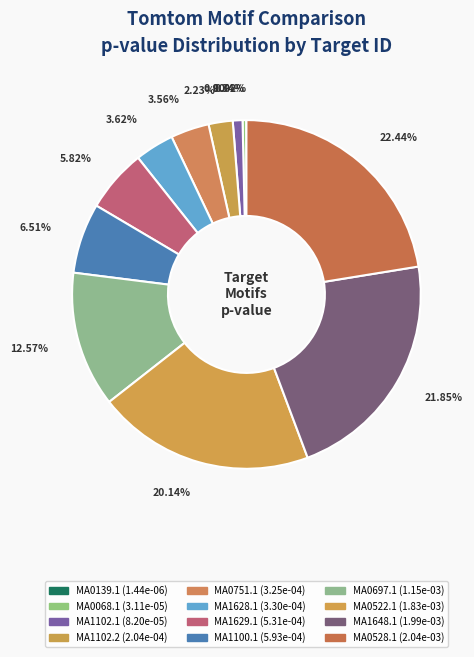

To the nearest percent, what is the average slice percentage?

8%